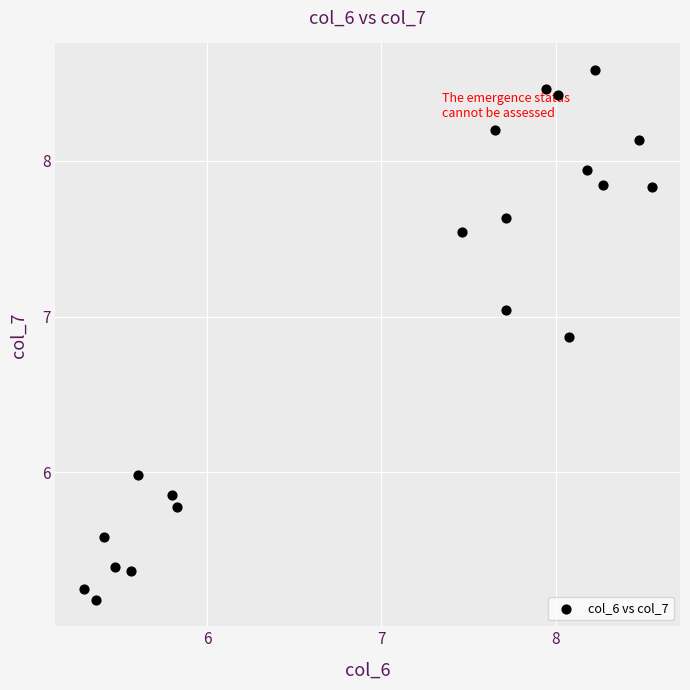

What is the range of X values (max minus min)?

3.3